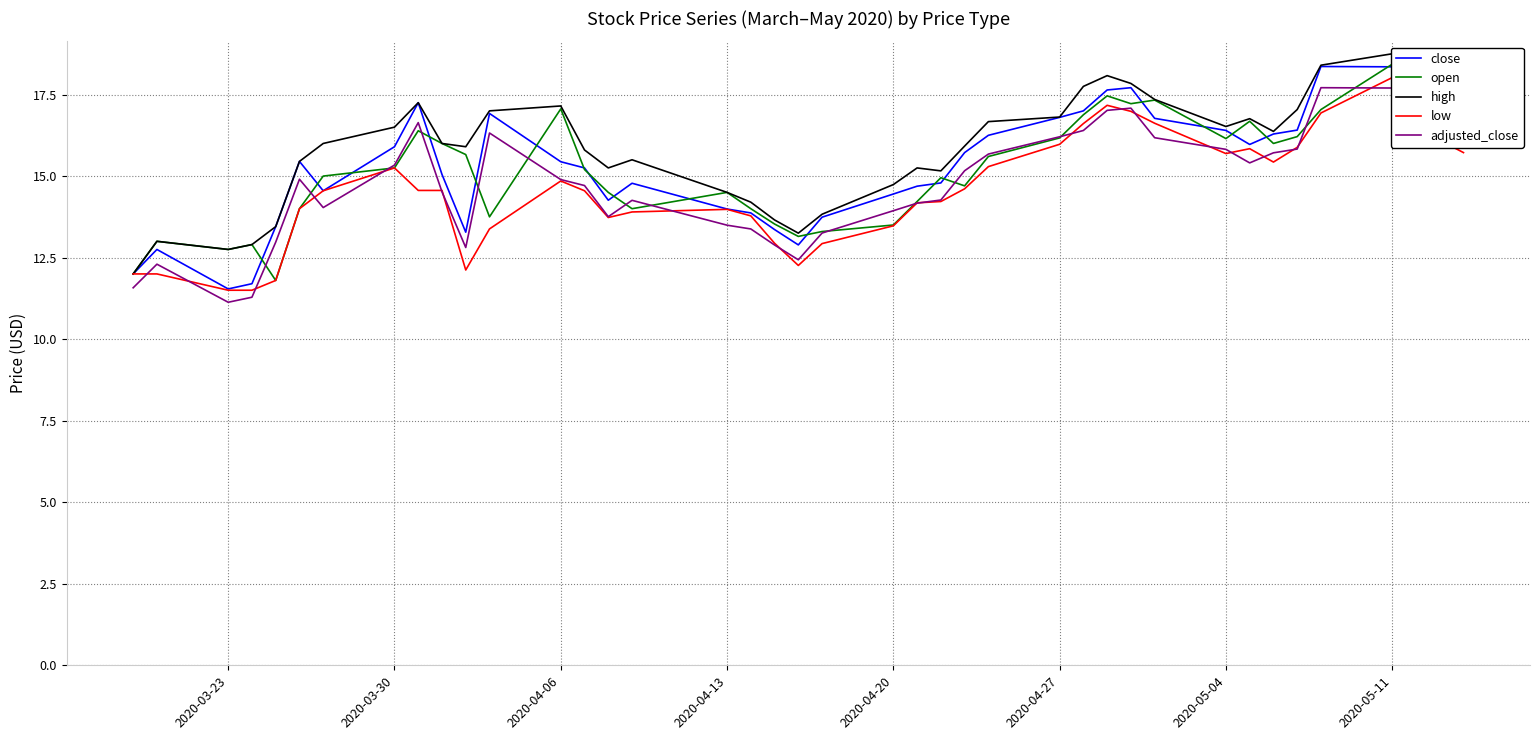

What is the highest value of the adjusted_close series?

17.7